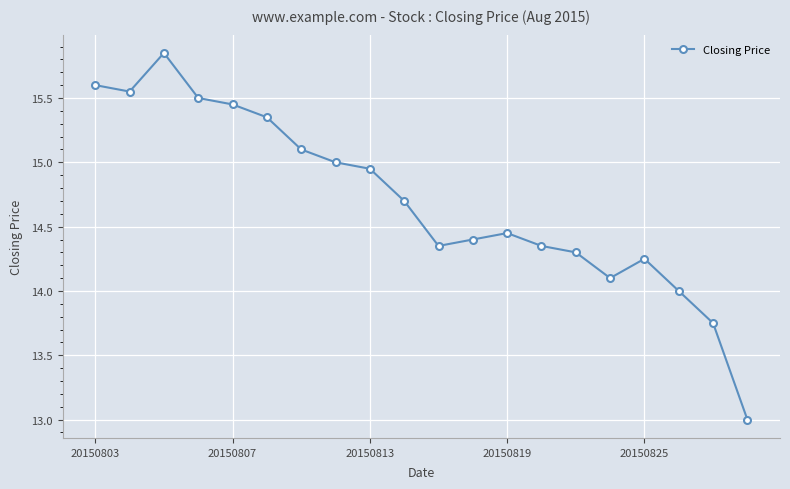

What is the smallest value displayed?

13.0